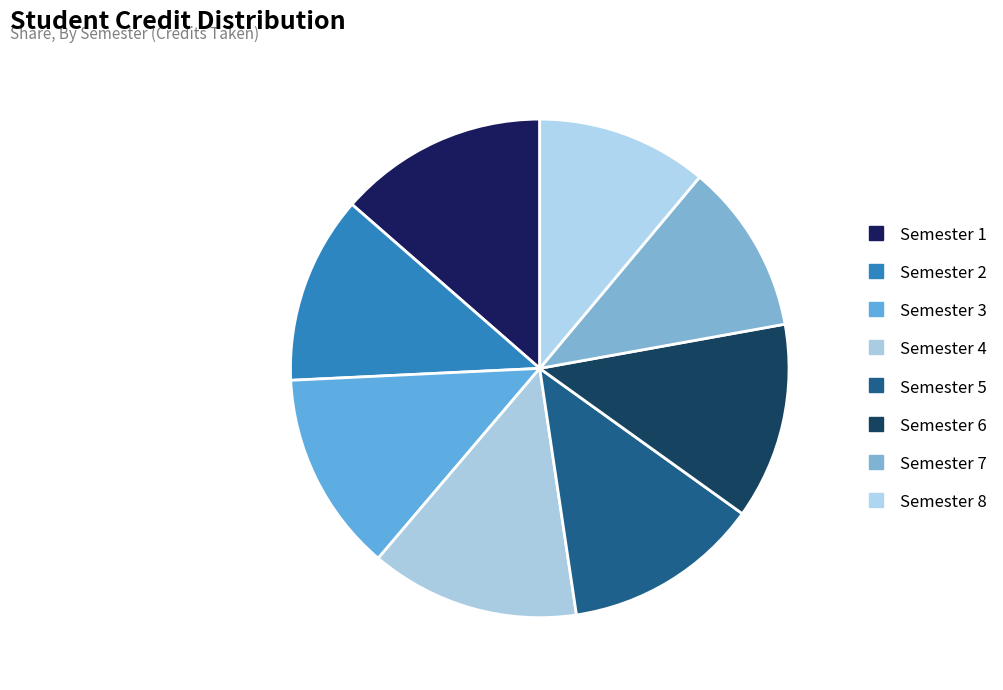

To the nearest percent, what portion does Semester 6 represent?

13%